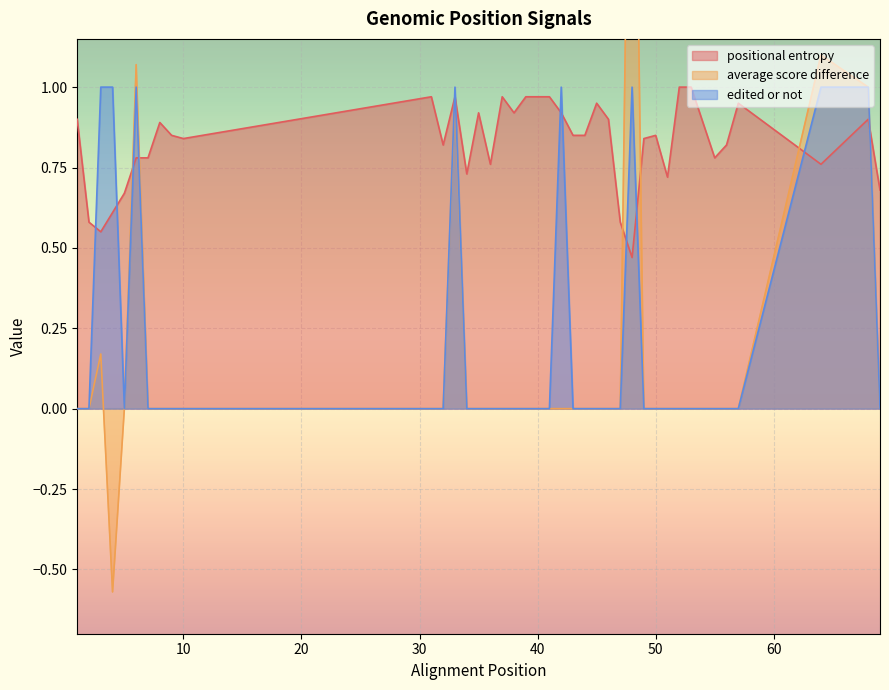

True or false: positional entropy and edited or not intersect in this chart.

True